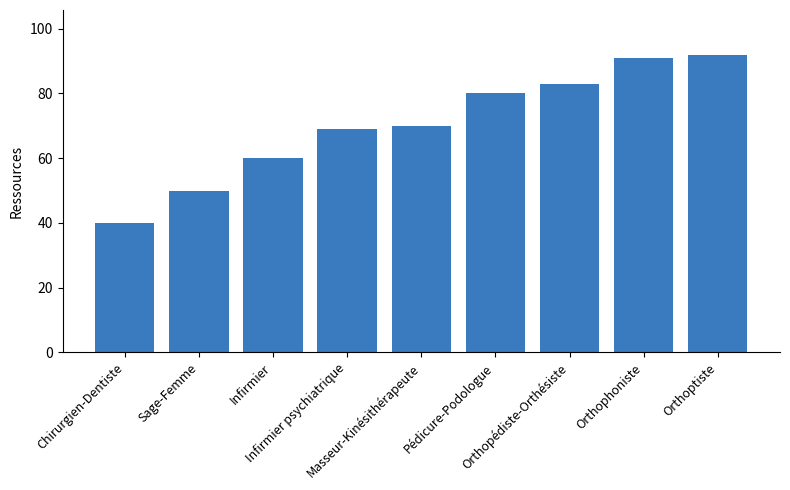

What is the ratio of the value at Infirmier to the value at Orthoptiste?

0.7